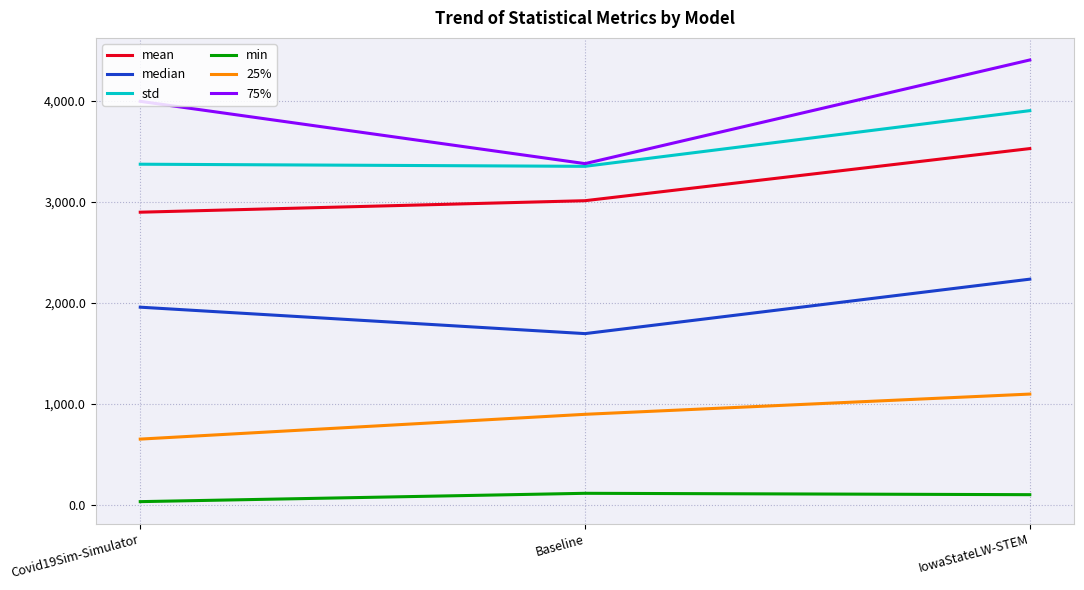

Does the chart have visible grid lines?

Yes